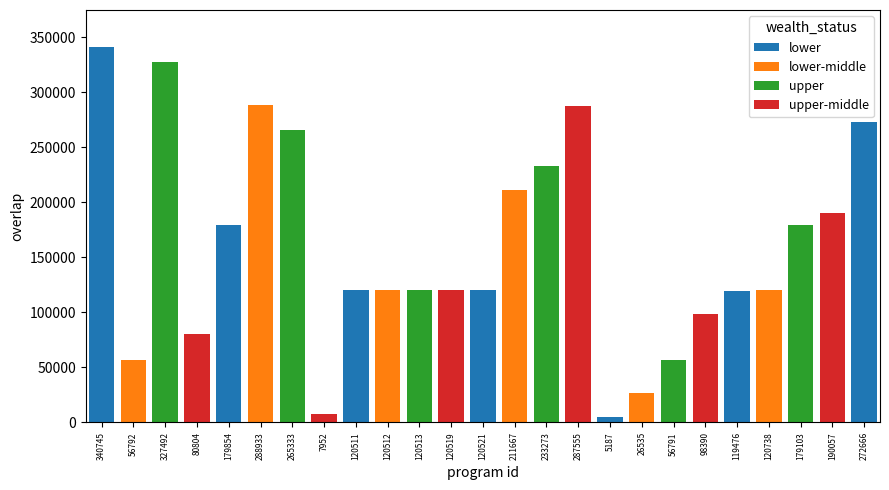

What position from the left is 120738?

22